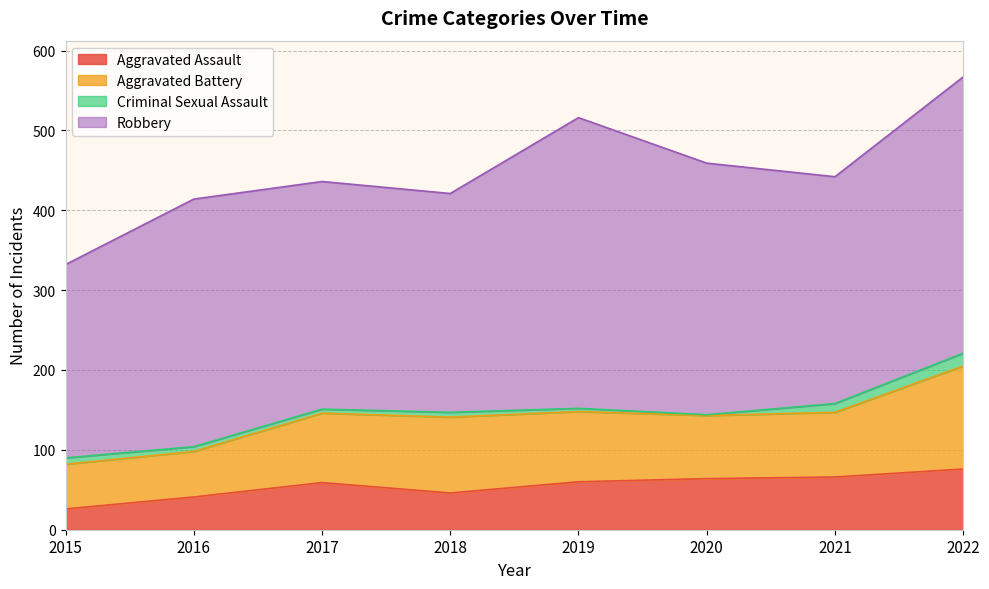

How many interior local peaks does the Aggravated Assault series have?

1